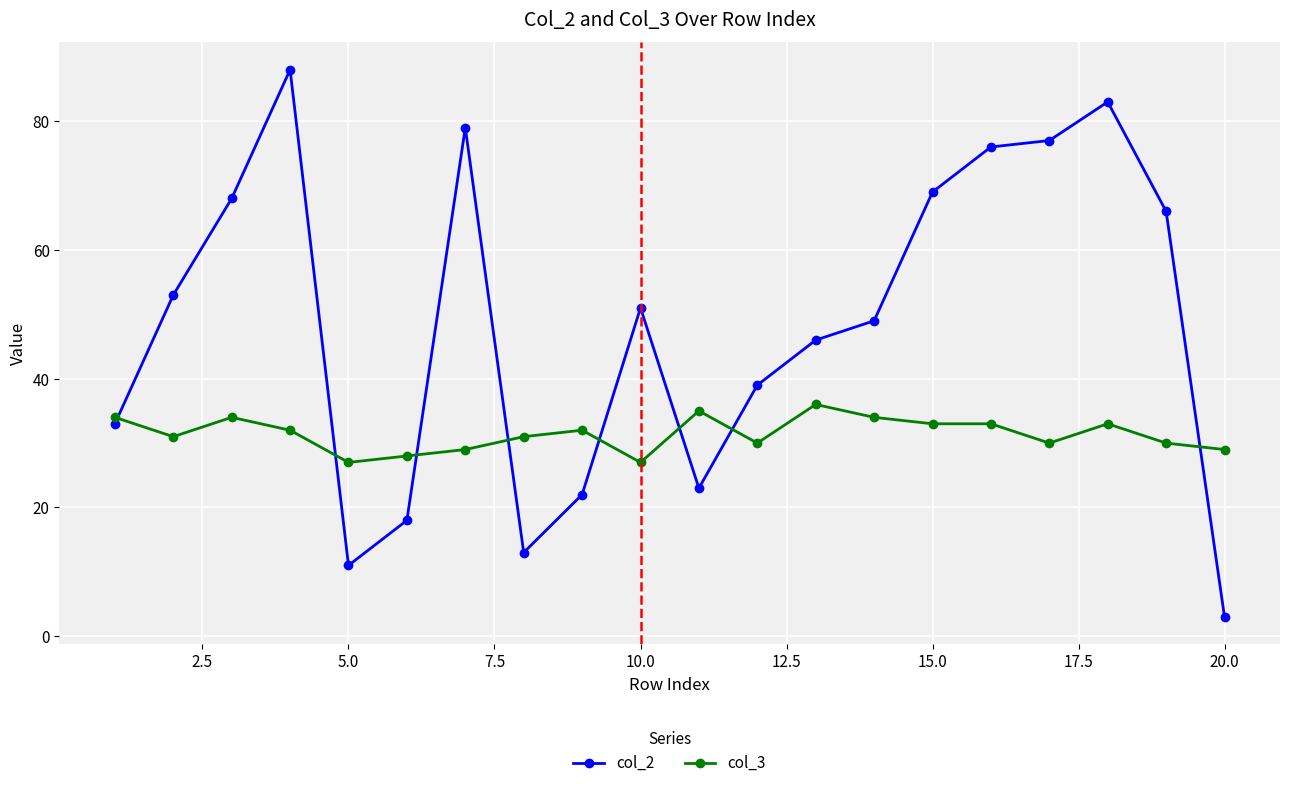

Which series has the largest range (max minus min)?

col_2